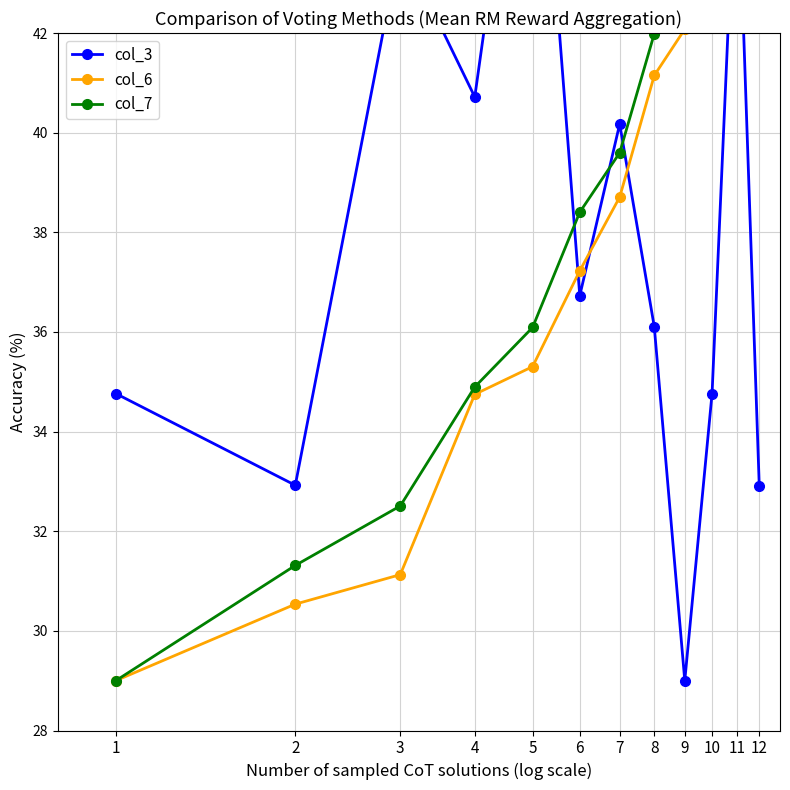

True or false: col_6 has more than 2 points higher than both neighbors.

False